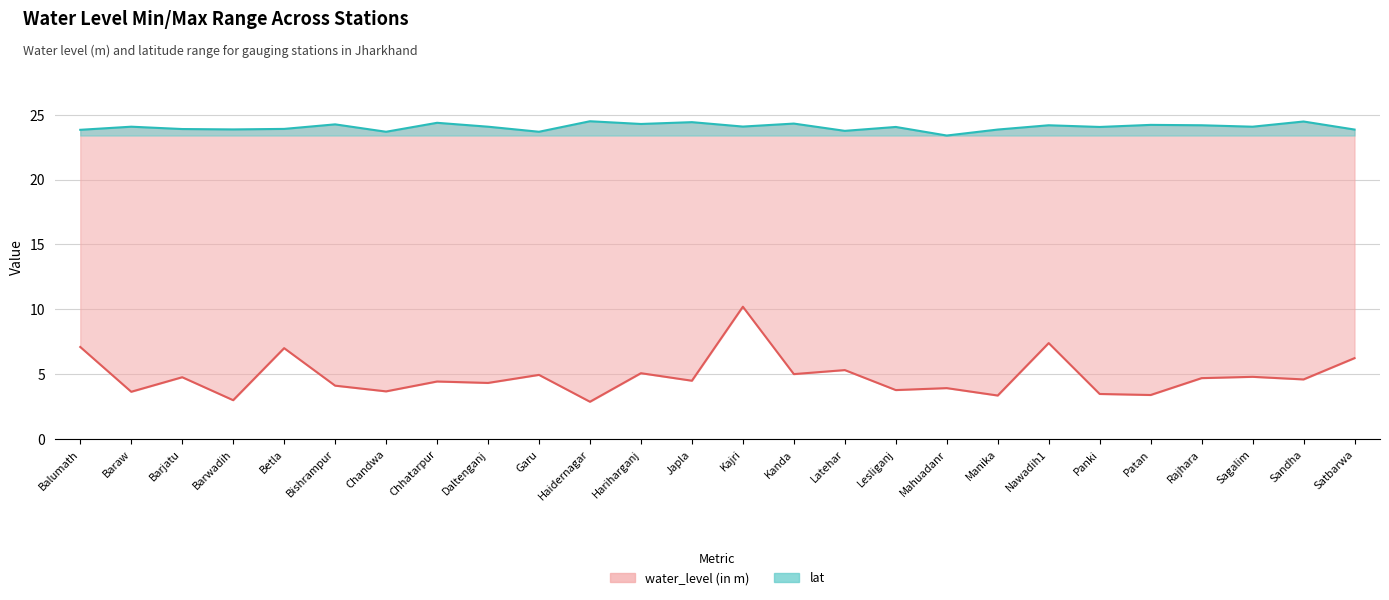

What is the difference between the lat values at Latehar and Sagalim?

0.3